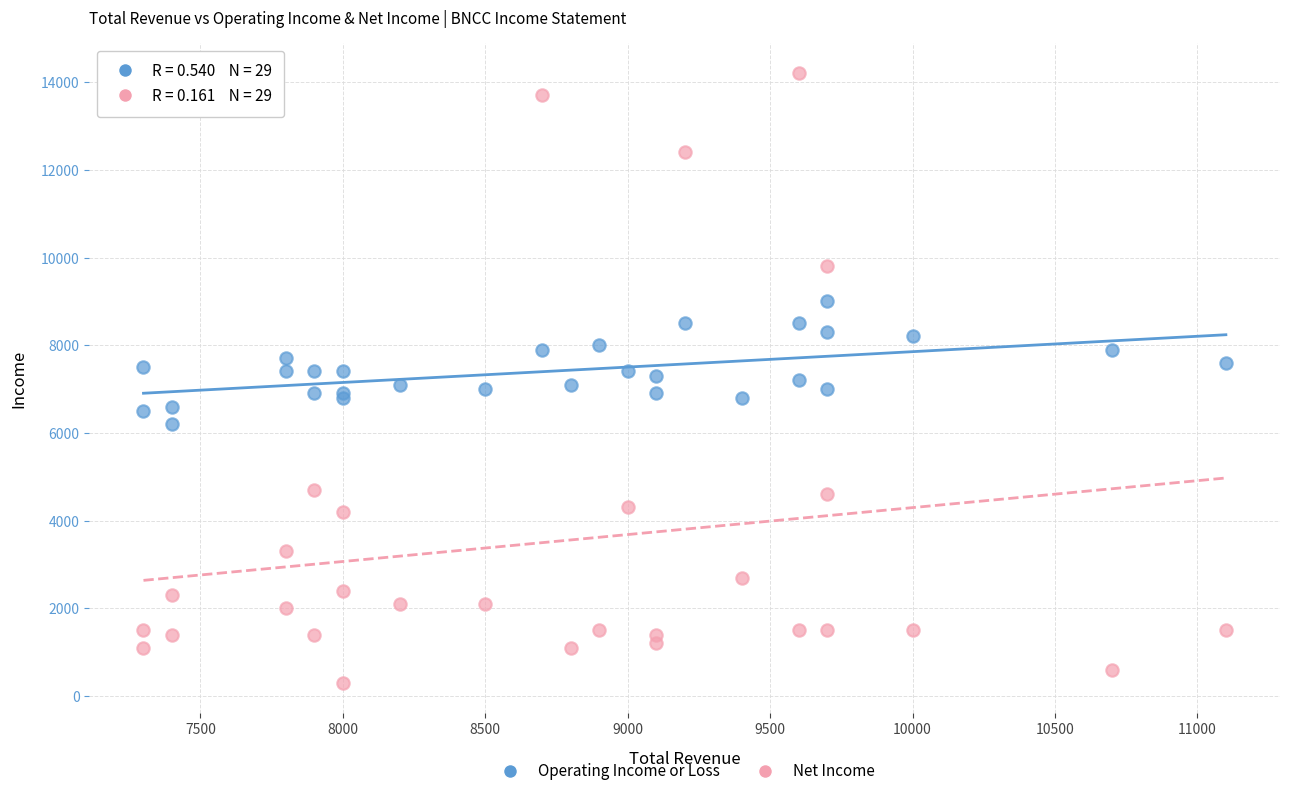

Which series reaches the minimum Y coordinate?

Net Income